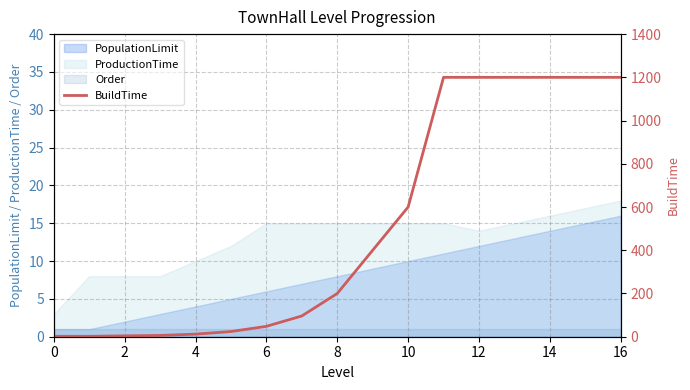

What is the label of the 2nd point from the right?

15